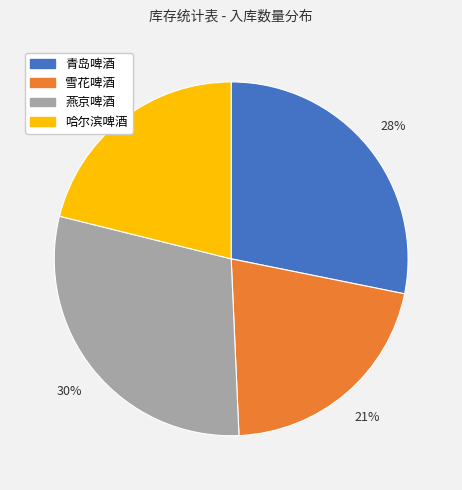

What percentage is the 青岛啤酒 slice, to the nearest percent?

28%